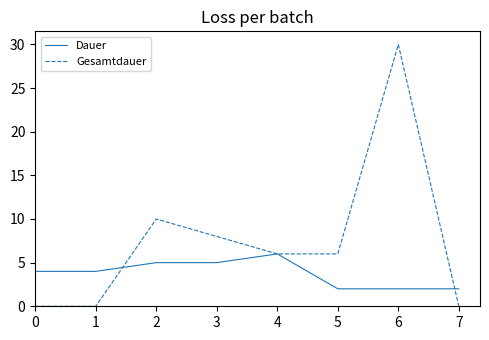

True or false: Gesamtdauer has more than 0 interior local peaks.

True